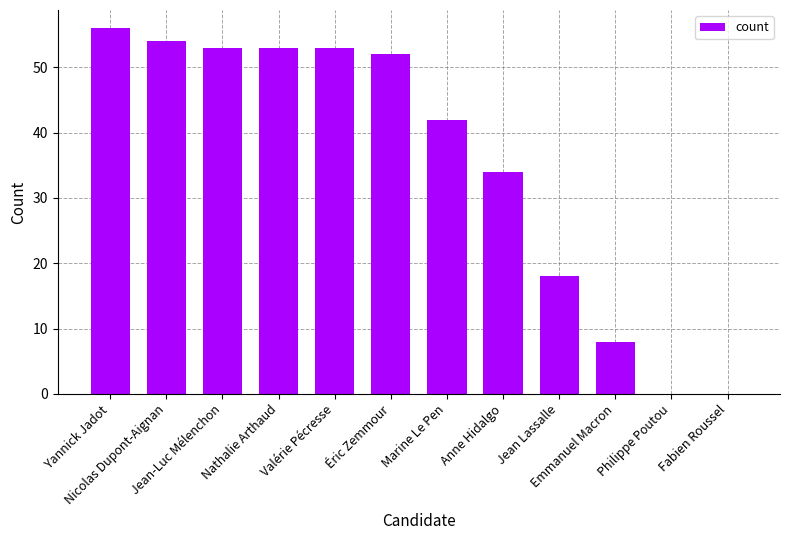

What is the sum of all values?

423